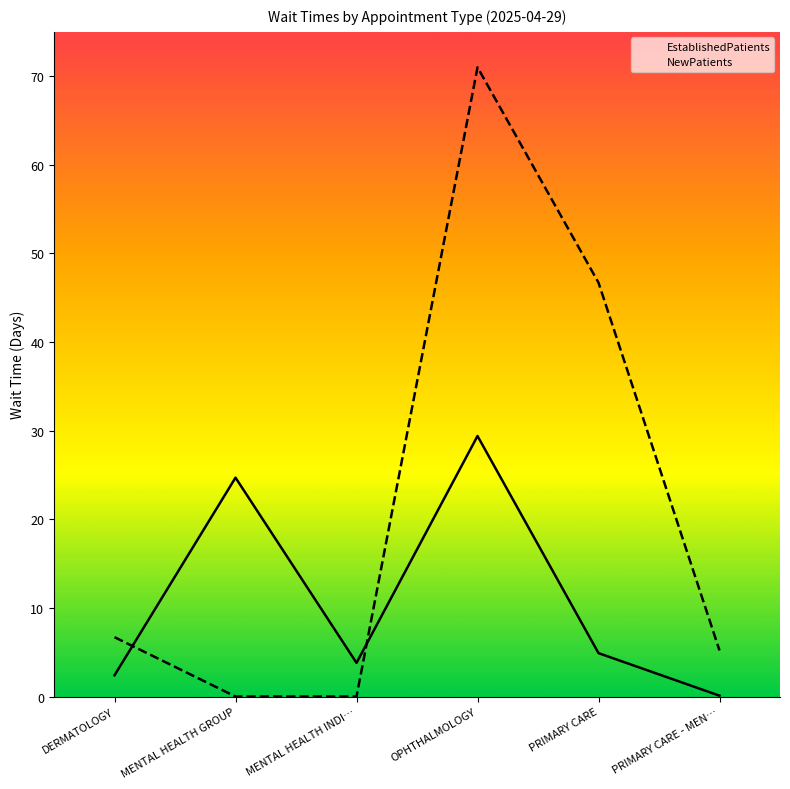

Which series has the widest spread of values?

NewPatients